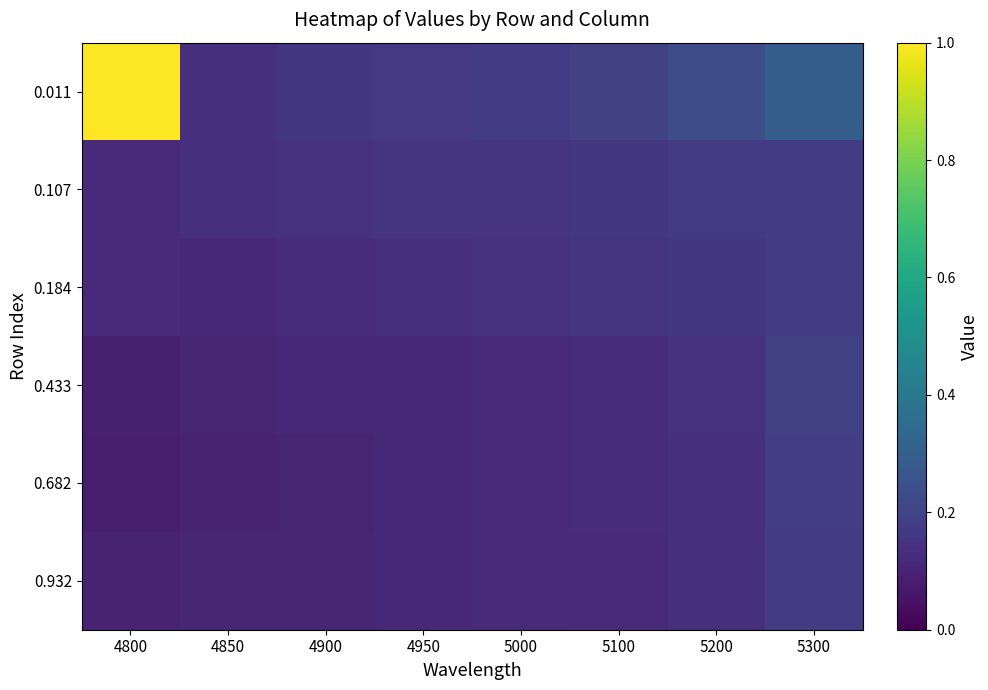

Reading right to left, what are all the values shown in this chart?

0.011: 5300=0.3	5200=0.2	5100=0.2	5000=0.2	4950=0.2	4900=0.2	4850=0.1	4800=1.0
0.107: 5300=0.2	5200=0.2	5100=0.2	5000=0.2	4950=0.2	4900=0.1	4850=0.1	4800=0.1
0.184: 5300=0.2	5200=0.2	5100=0.2	5000=0.1	4950=0.1	4900=0.1	4850=0.1	4800=0.1
0.433: 5300=0.2	5200=0.1	5100=0.1	5000=0.1	4950=0.1	4900=0.1	4850=0.1	4800=0.1
0.682: 5300=0.2	5200=0.1	5100=0.1	5000=0.1	4950=0.1	4900=0.1	4850=0.1	4800=0.1
0.932: 5300=0.2	5200=0.1	5100=0.1	5000=0.1	4950=0.1	4900=0.1	4850=0.1	4800=0.1